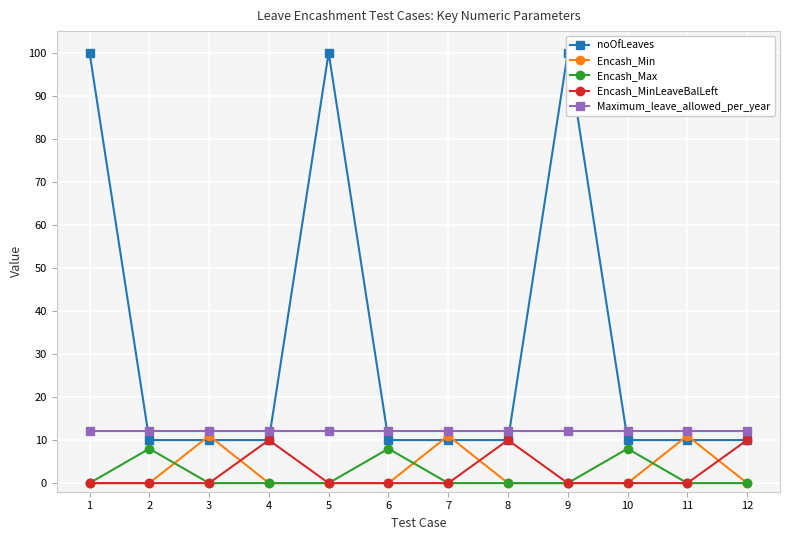

After their last crossing, which series has the higher values: Encash_Min or Encash_MinLeaveBalLeft?

Encash_MinLeaveBalLeft